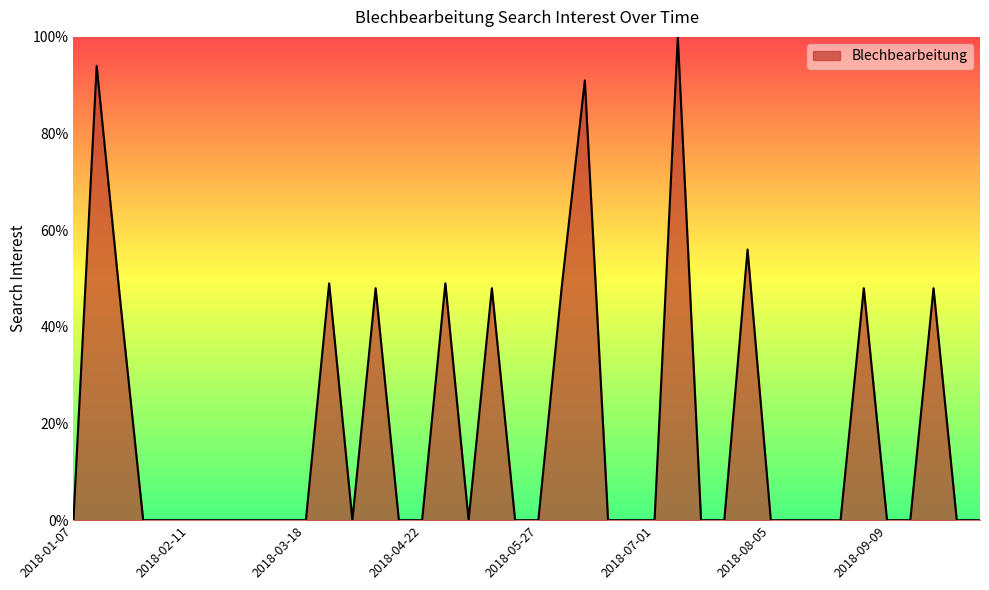

What is the difference between the maximum and minimum values?

100